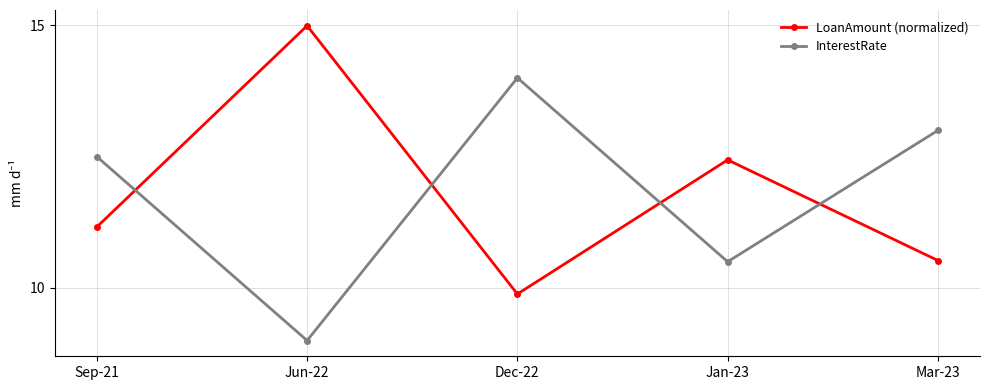

At which category is the sum across all series the highest?

Jun-22